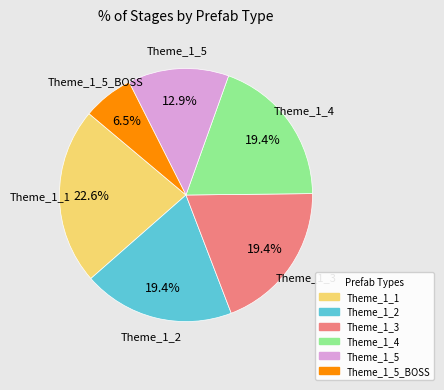

Is it true that Theme_1_4 is 19% of the pie?

True